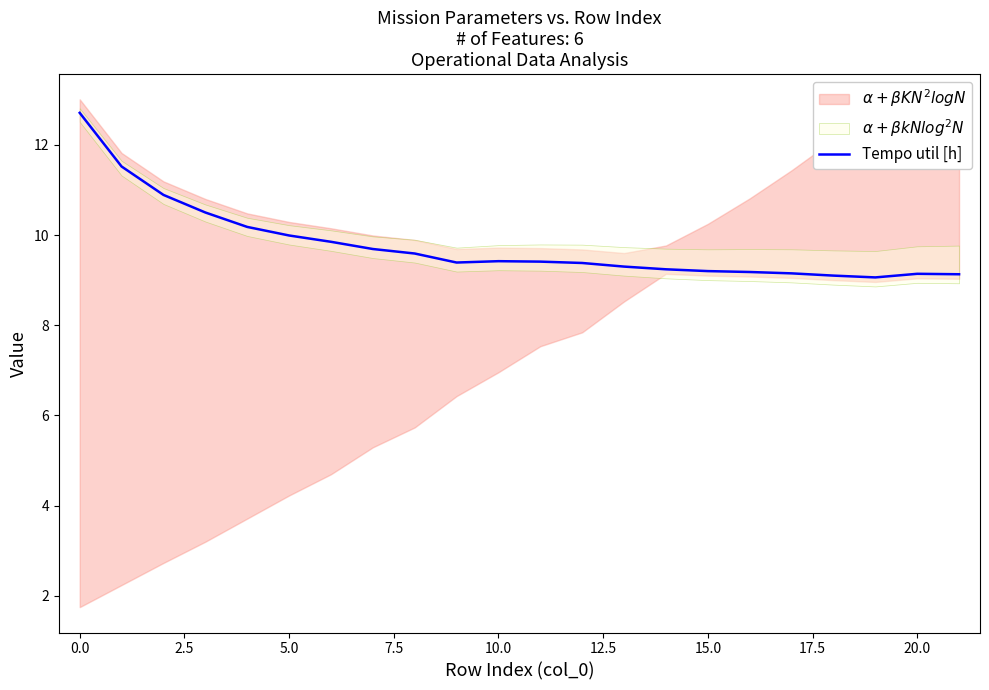

How many lines are shown in the chart?

1